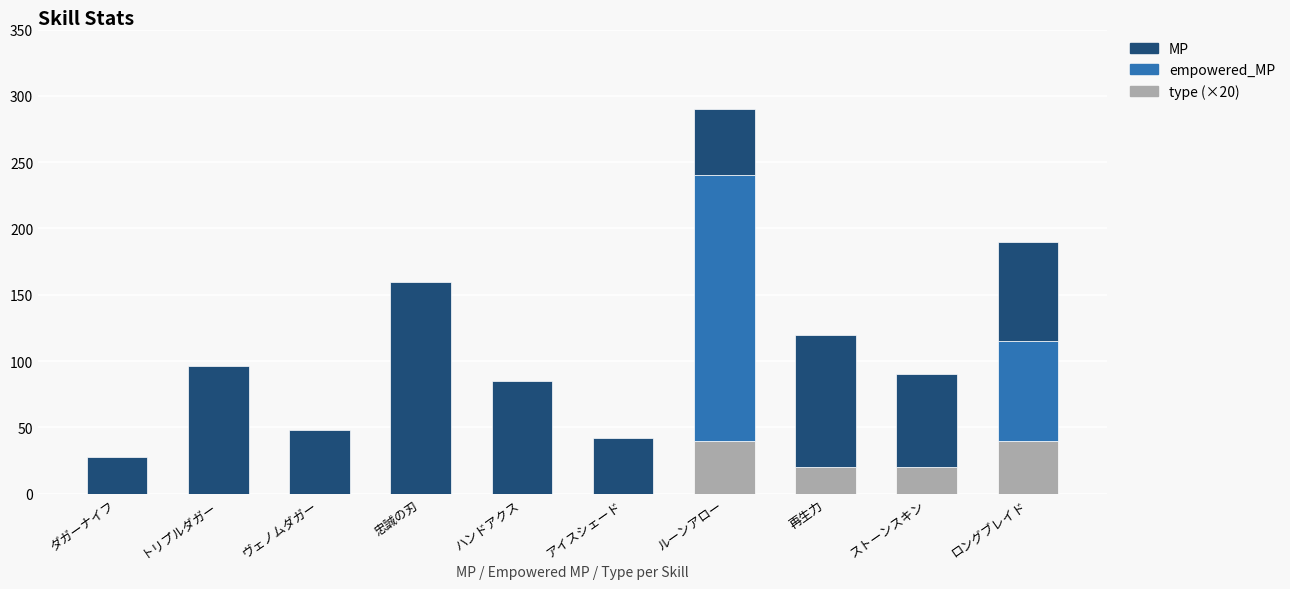

Is it true that type (×20) equals 16 at 忠誠の刃?

False